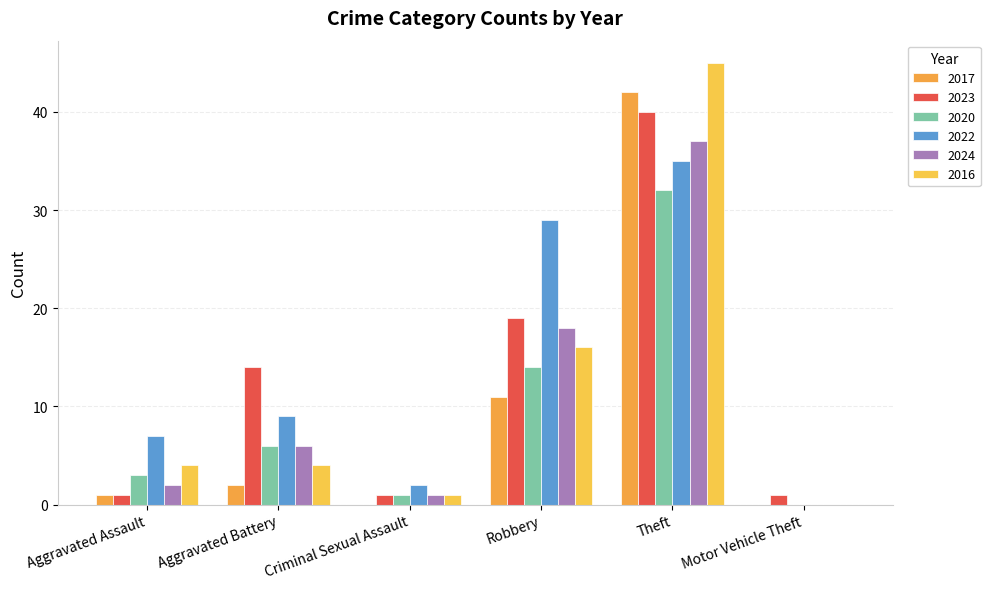

Reading left to right, extract all data points from this chart.

2017: 1	2	0	11	42	0
2023: 1	14	1	19	40	1
2020: 3	6	1	14	32	0
2022: 7	9	2	29	35	0
2024: 2	6	1	18	37	0
2016: 4	4	1	16	45	0